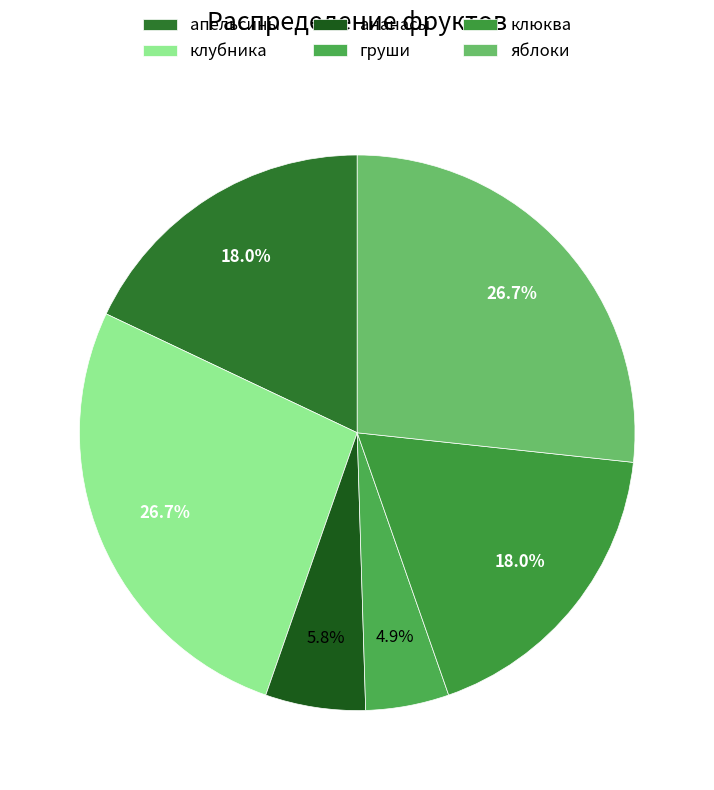

Count the number of slices in the pie.

6